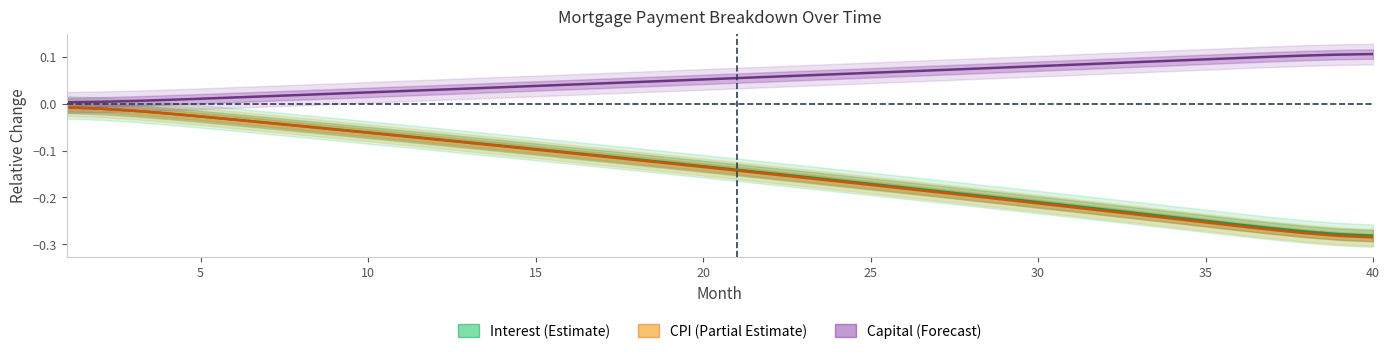

What is the average value of the interest series?

-0.1